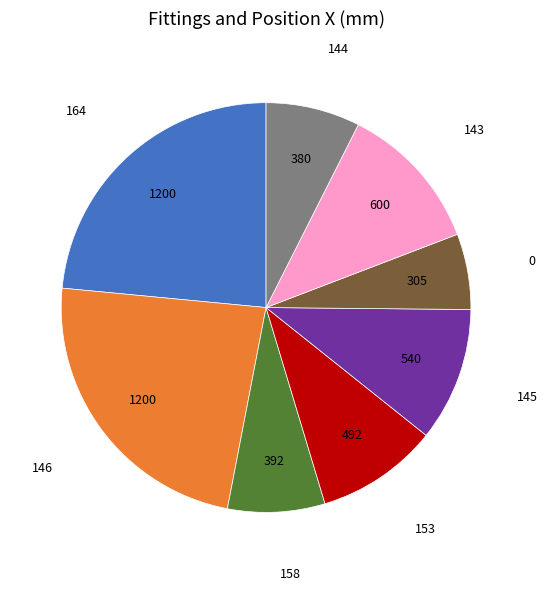

Combined, do 146 and 153 account for over 50%?

No